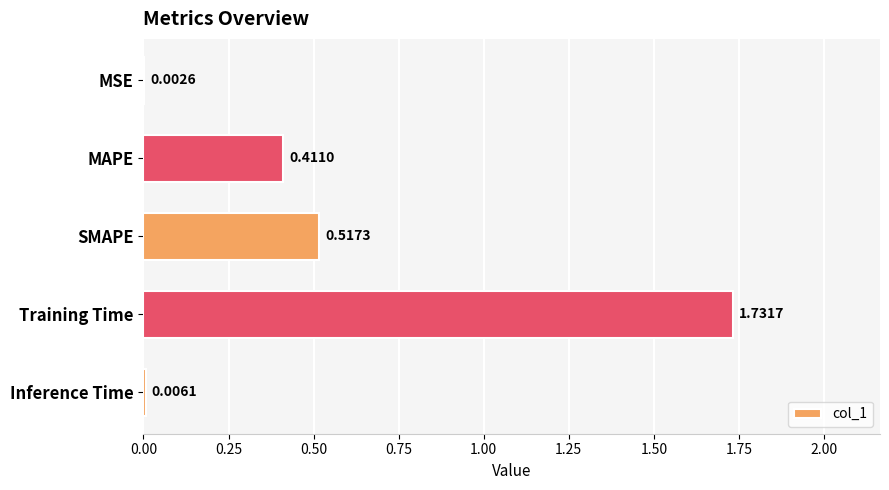

Between MSE and SMAPE, which is larger?

SMAPE